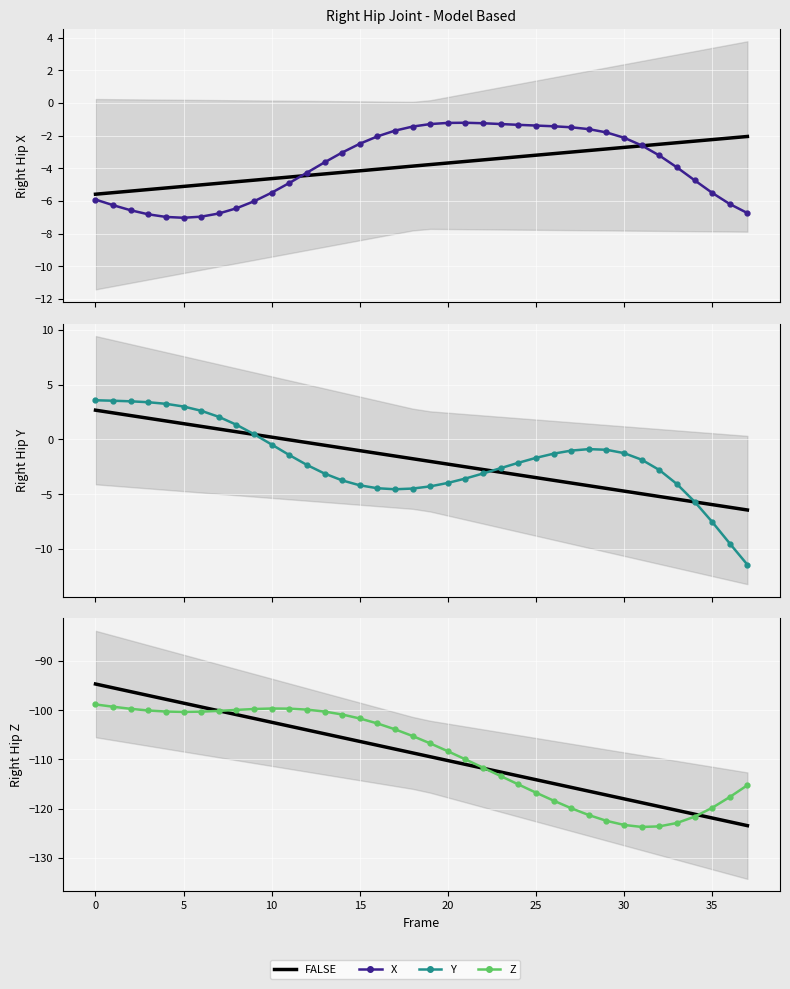

What is the approximate value of Y at 36?

-9.5